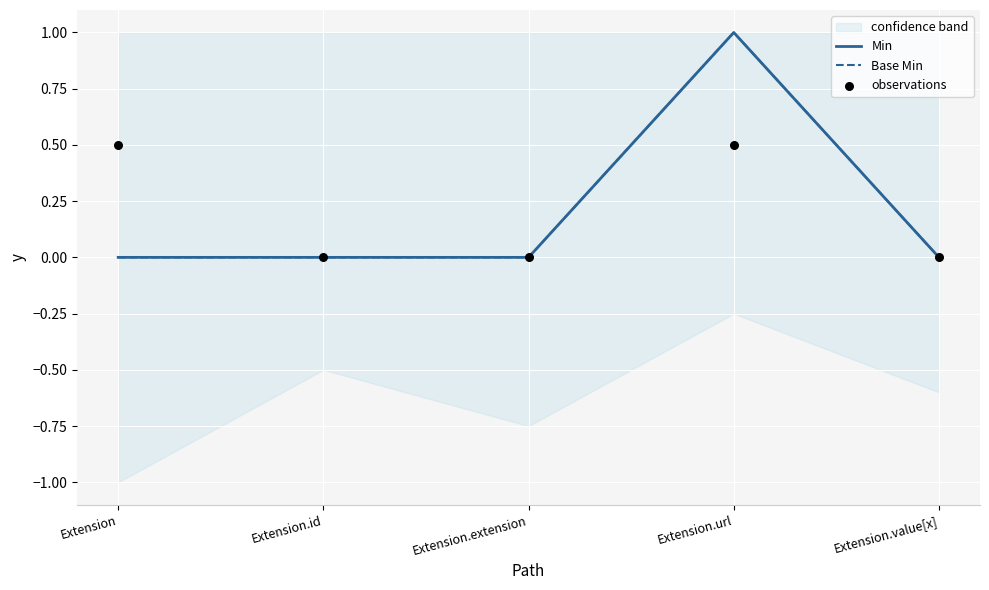

Which series contains the highest Y value?

Min